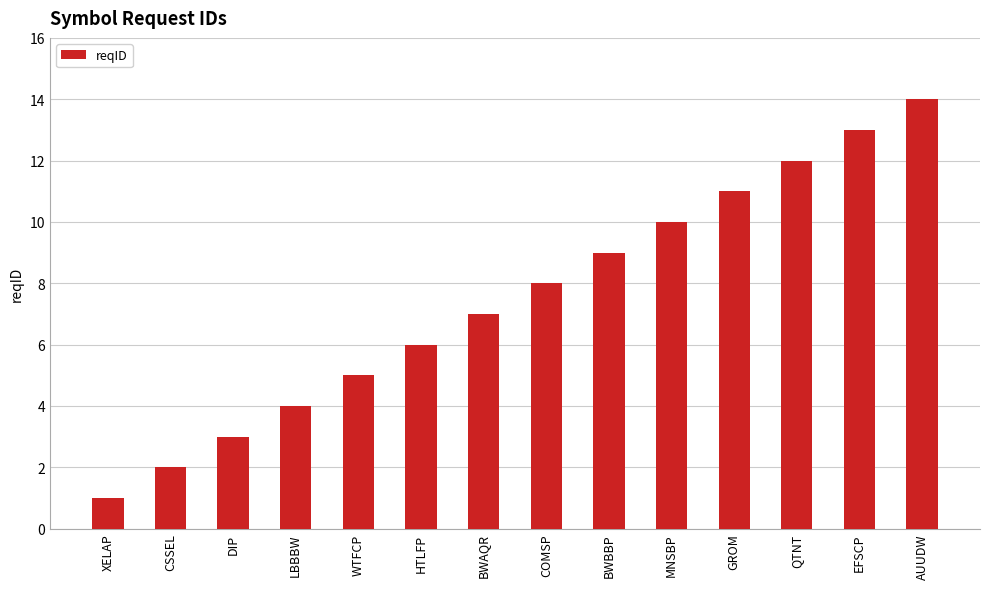

Reading right to left, extract all data points from this chart.

14	13	12	11	10	9	8	7	6	5	4	3	2	1